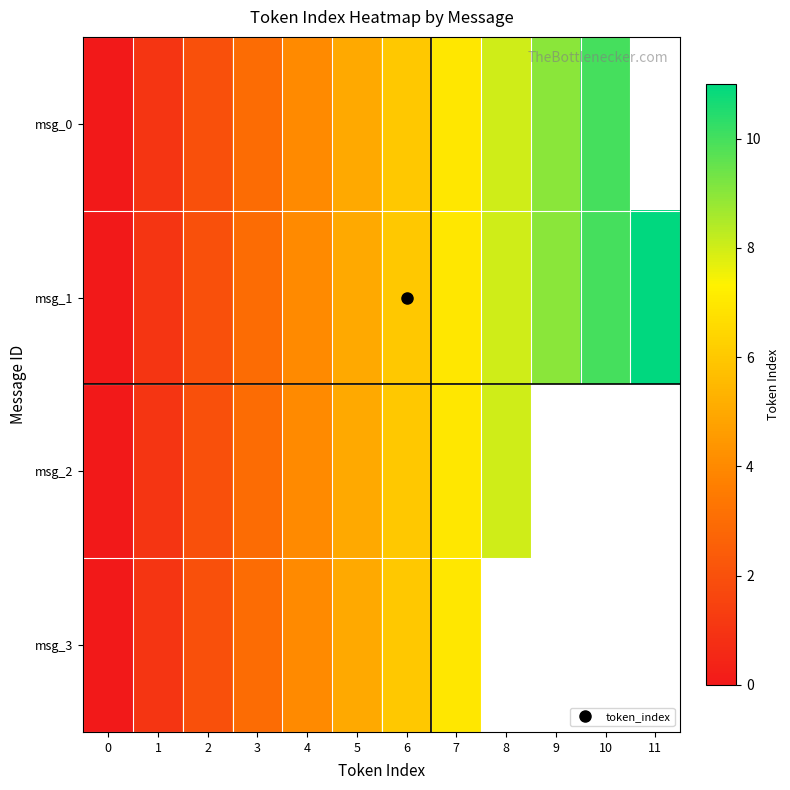

What is the greatest value displayed?

11.0